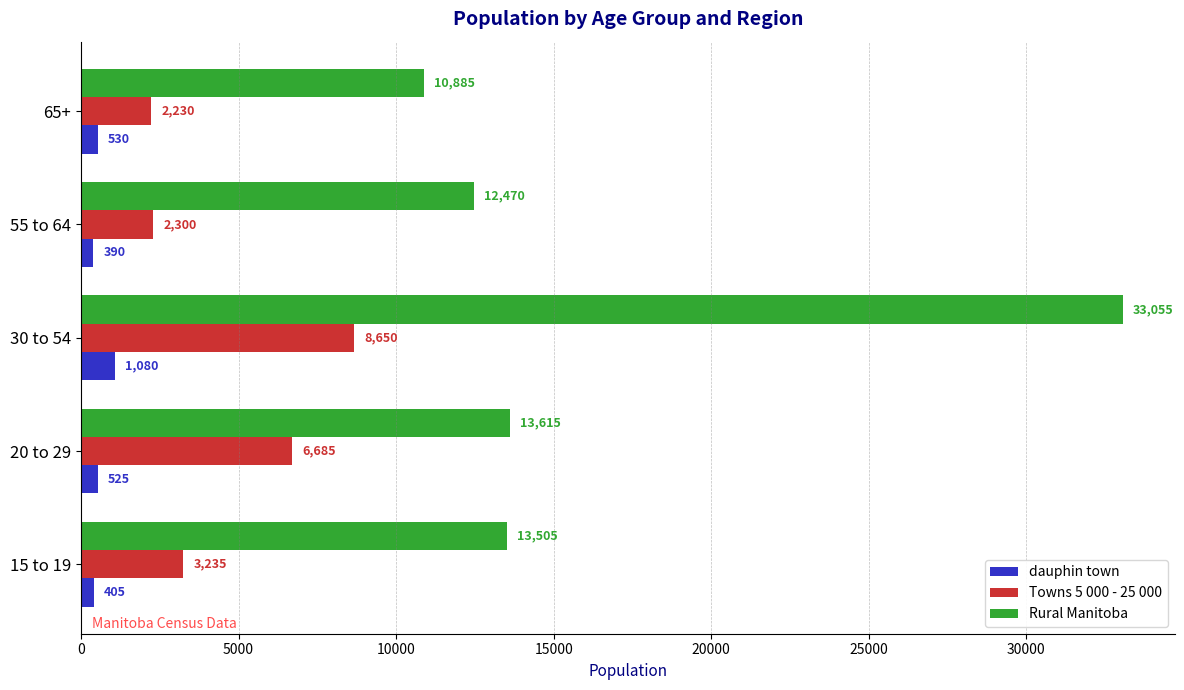

True or false: Towns 5 000 - 25 000 has a value of 2300 at 55 to 64.

True